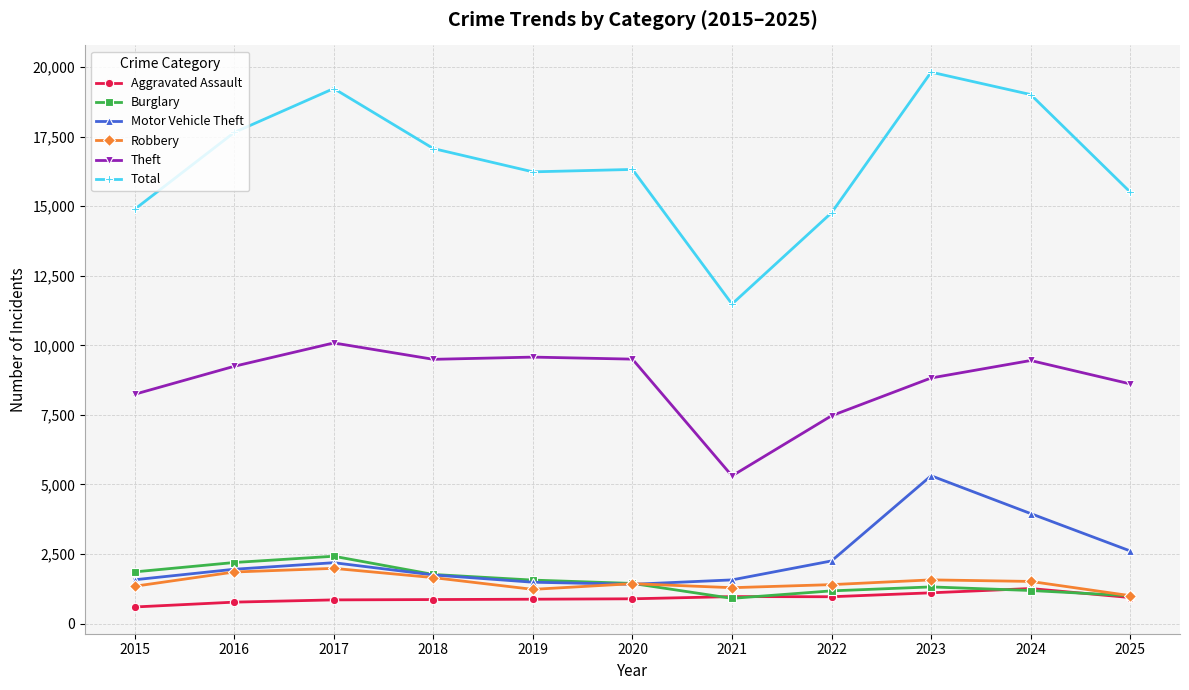

What is the difference between the highest and lowest values at 2024?

17819